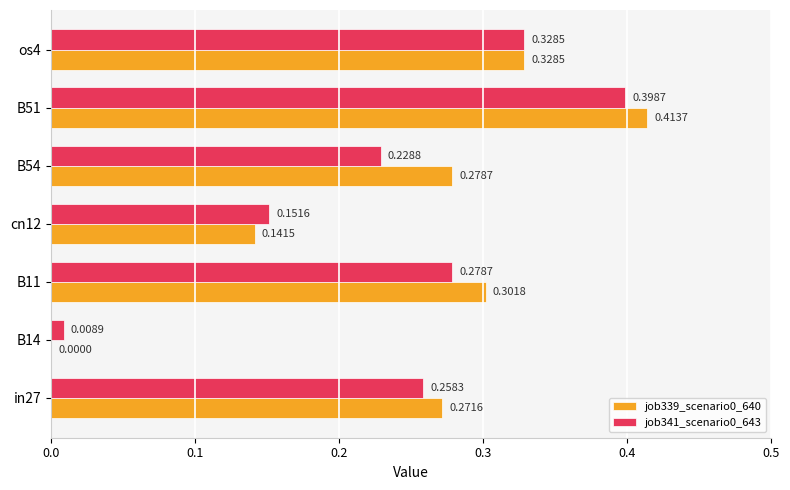

What is the sum of all job341_scenario0_643 values?

1.7